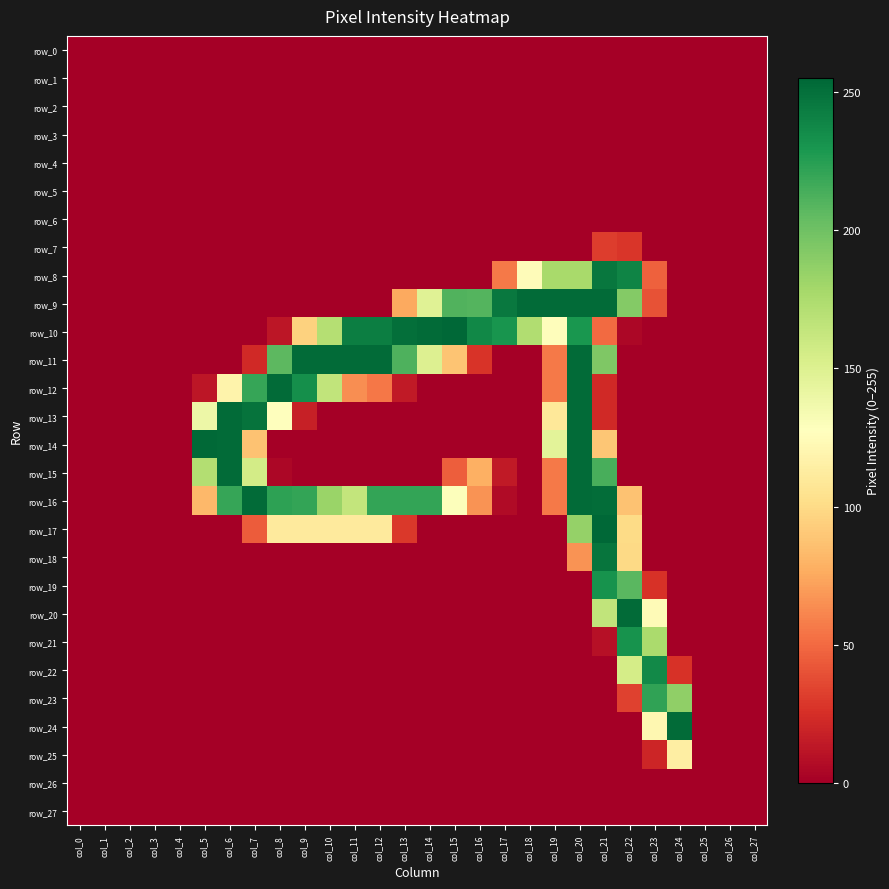

List the series in order of their peak value, highest first.

row_10, row_17, row_14, row_9, row_11, row_12, row_13, row_15, row_16, row_20, row_24, row_18, row_8, row_22, row_19, row_21, row_23, row_25, row_7, row_0, row_1, row_2, row_3, row_4, row_5, row_6, row_26, row_27